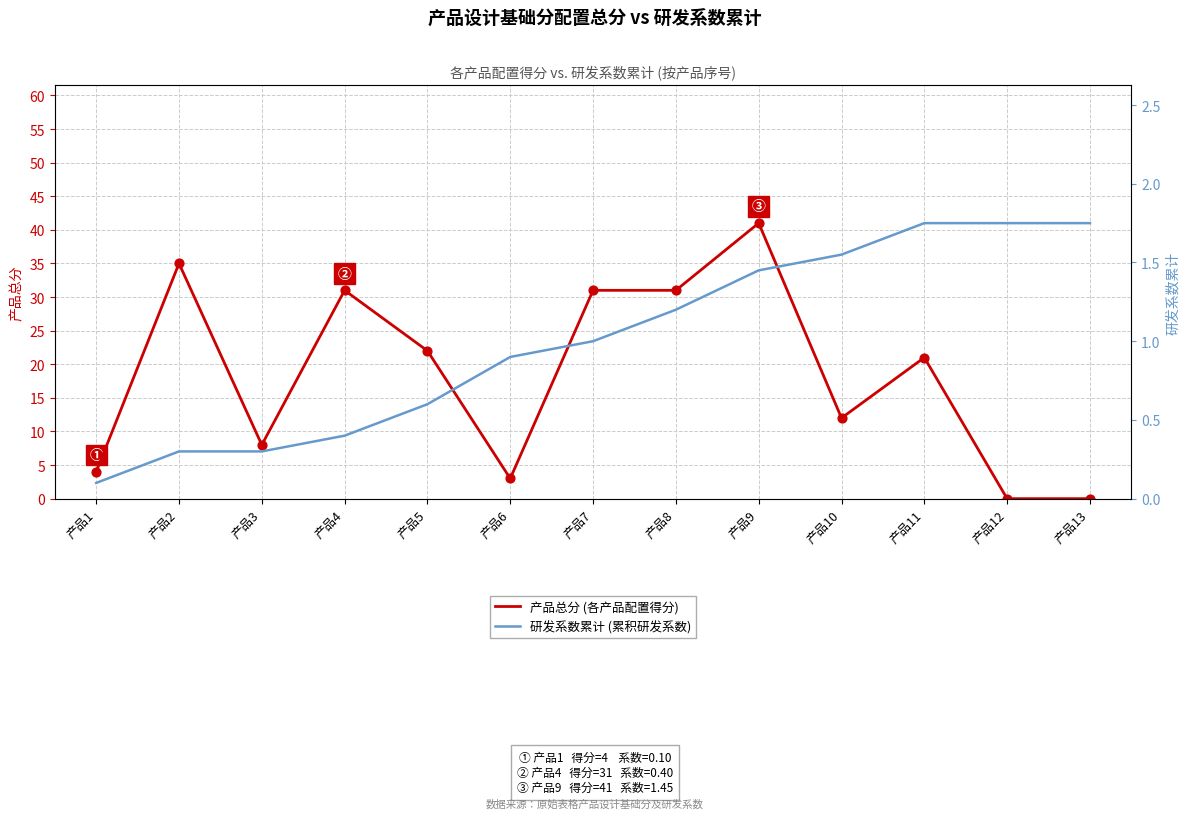

Which series has the widest spread of Y values?

产品总分 (各产品配置得分)